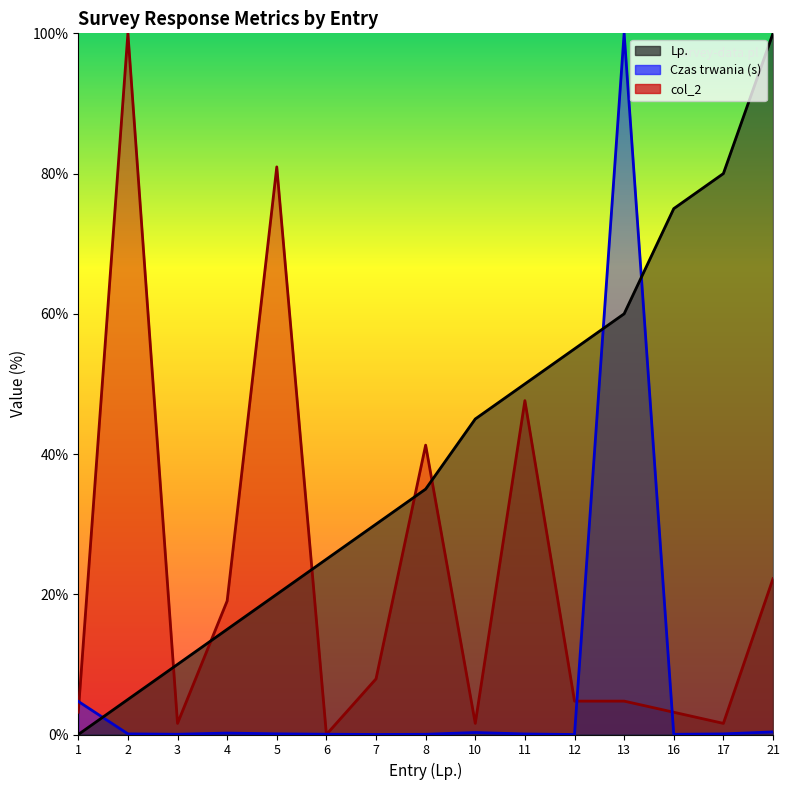

What is the difference between the maximum and minimum values in the col_2 series?

100.0